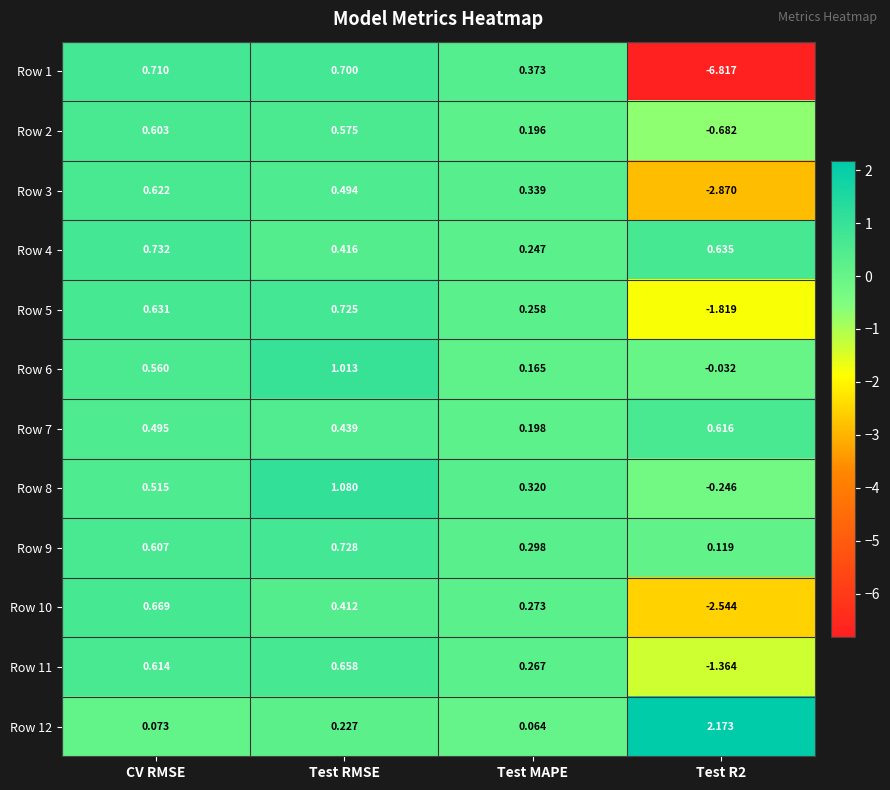

How many data points does each series have?

4